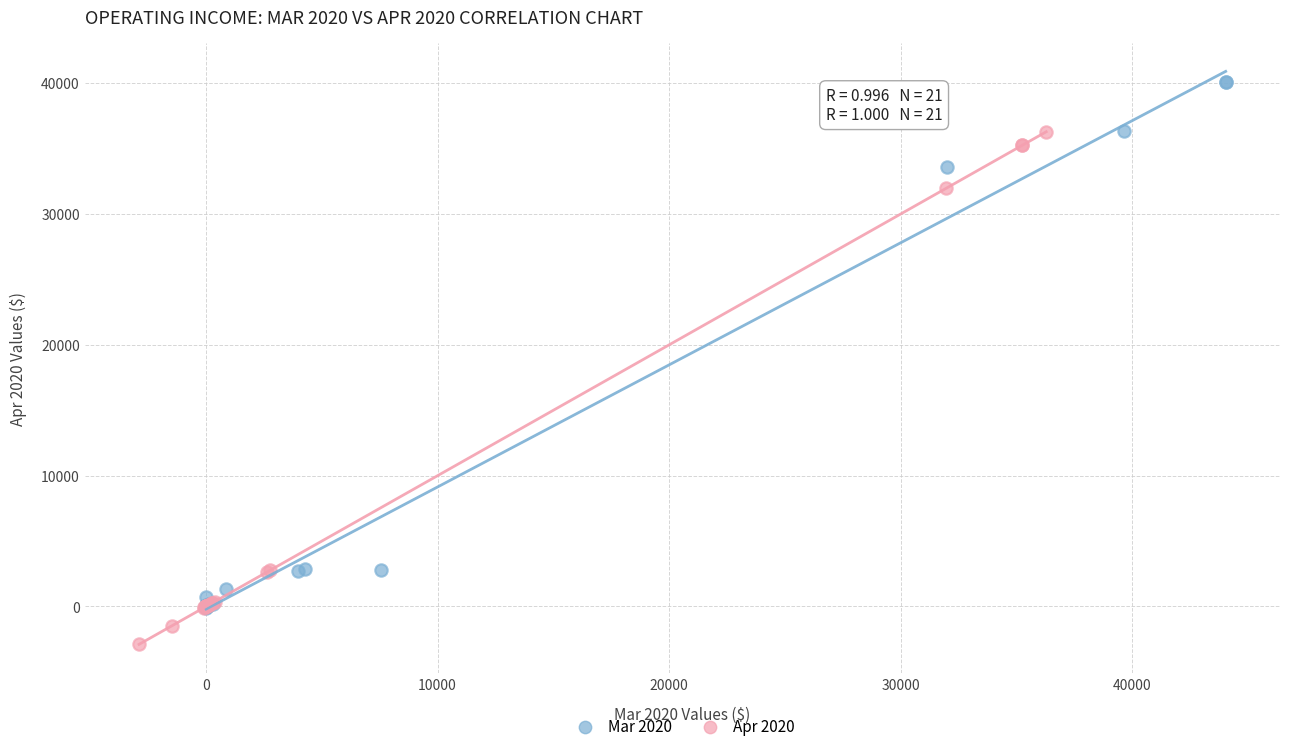

Which series reaches the minimum Y coordinate?

Apr 2020